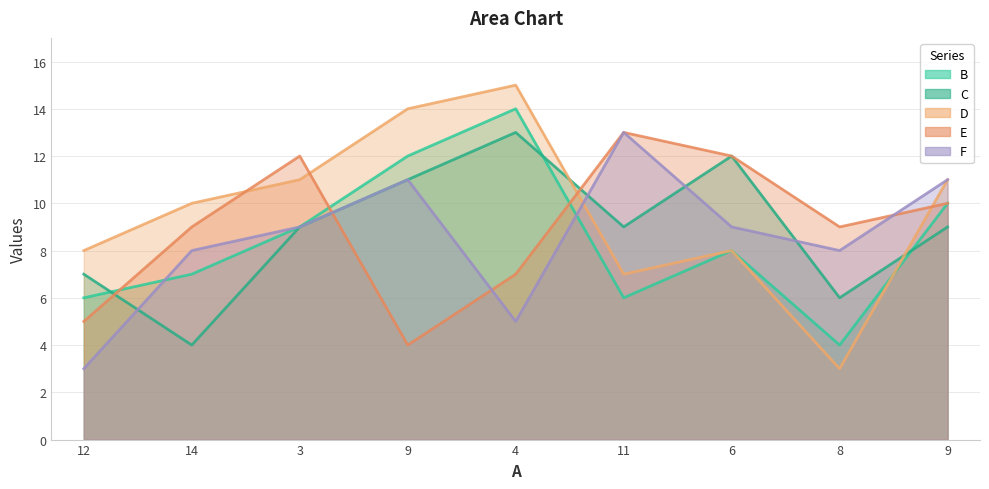

Between 8 and 9, which is larger?

9